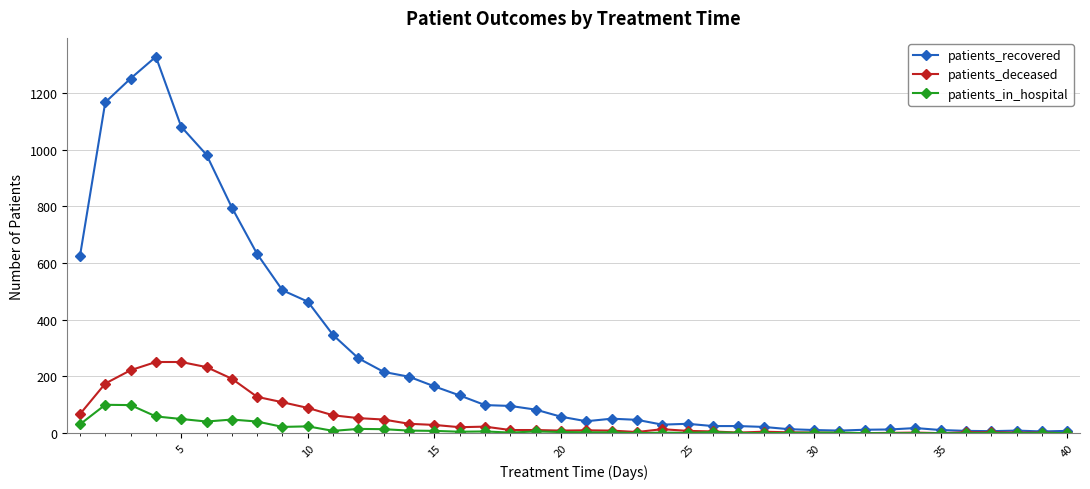

List the series in order of their peak value, highest first.

patients_recovered, patients_deceased, patients_in_hospital